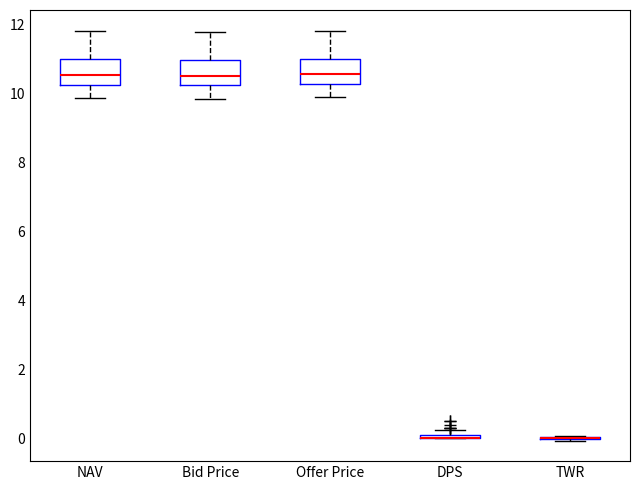

Where does the upper whisker of the box for Bid Price end on the y-axis? The values are not printed on the chart, so give them approximately, as read against the axis.

11.8